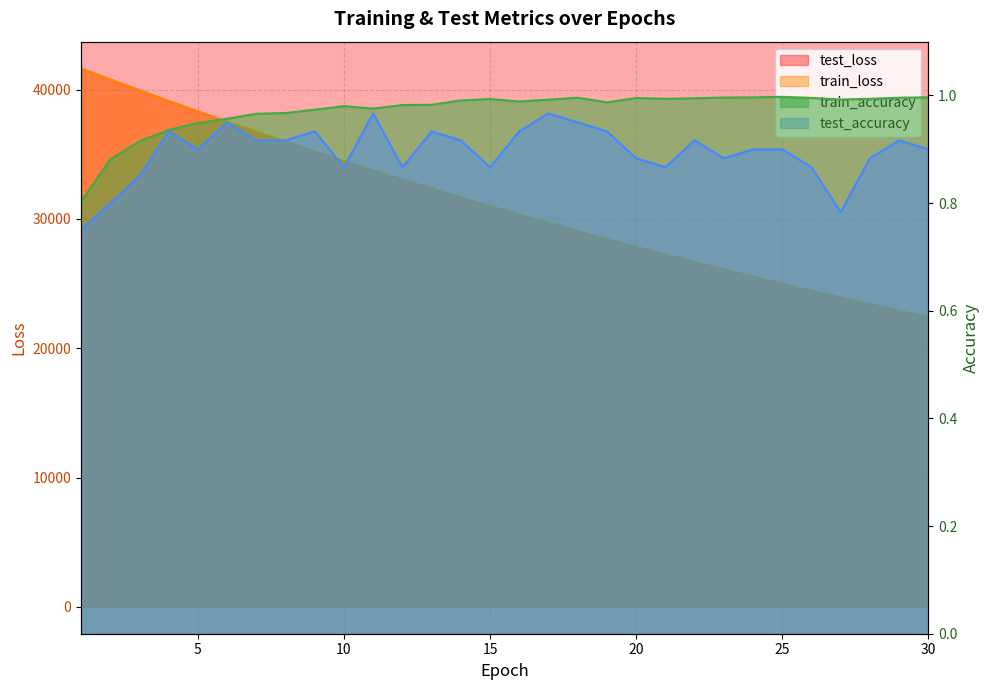

What is the value of the test_loss point at the 19th from the left?

28427.0